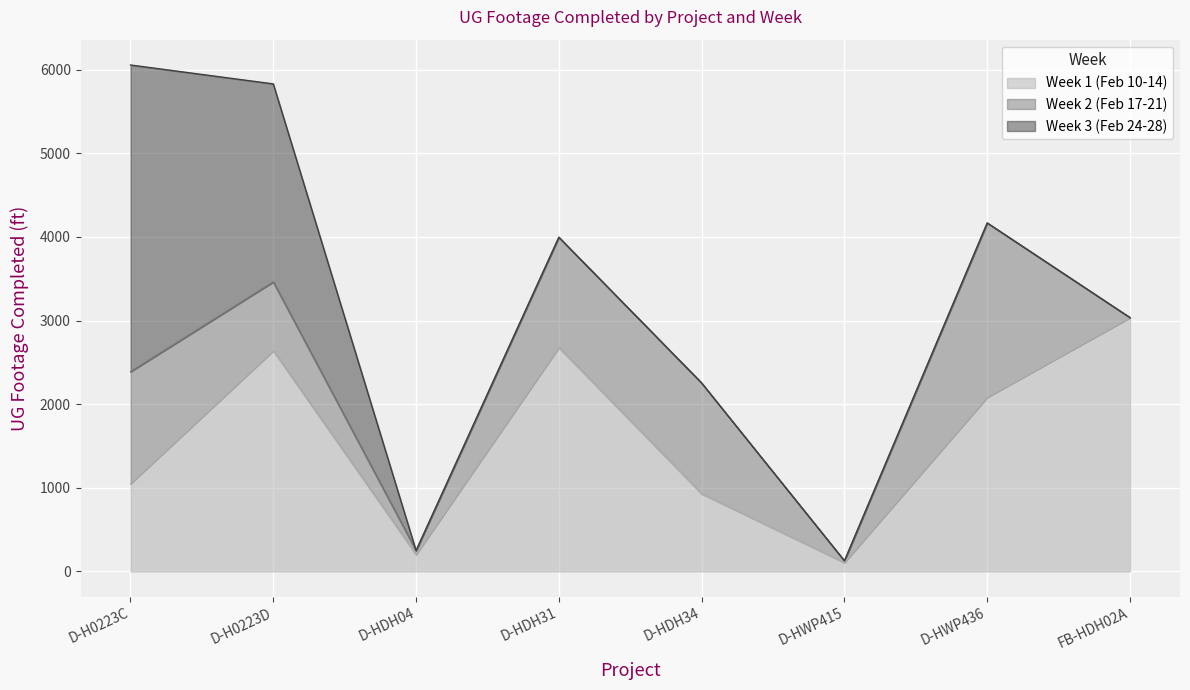

Read the Week 1 (Feb 10-14) value at D-HWP415, to the nearest 50.

100